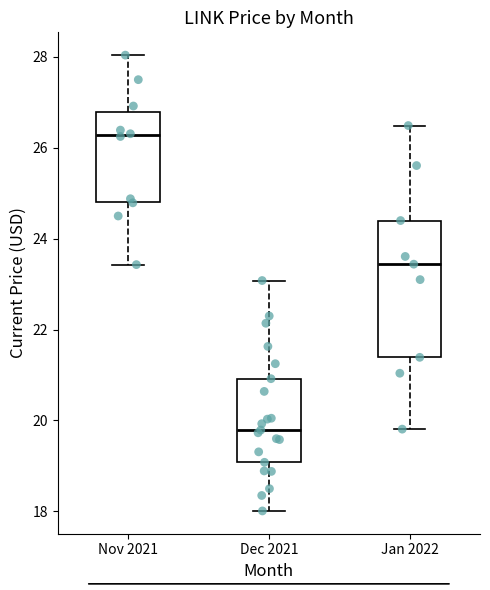

Which box has the highest median line?

Nov 2021